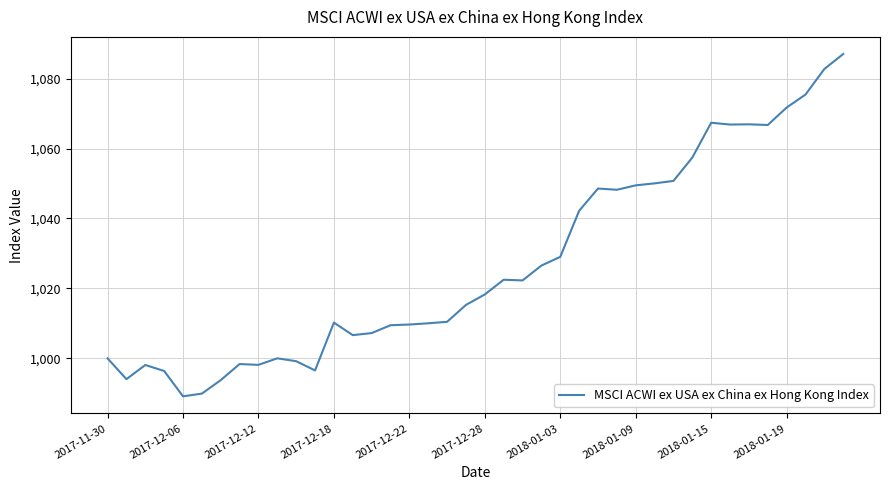

What is the difference between the maximum and minimum values?

97.9